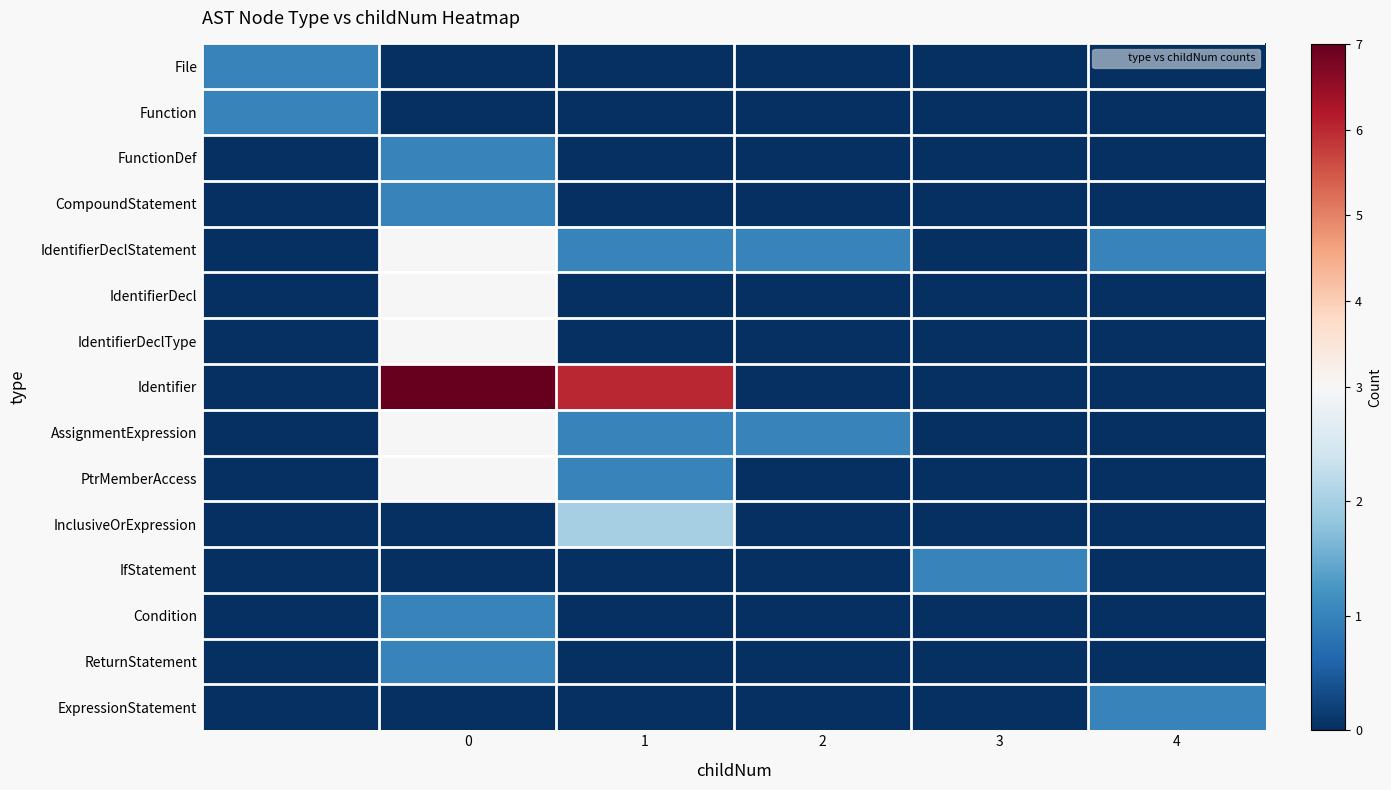

Which series has the largest total across all categories?

Identifier